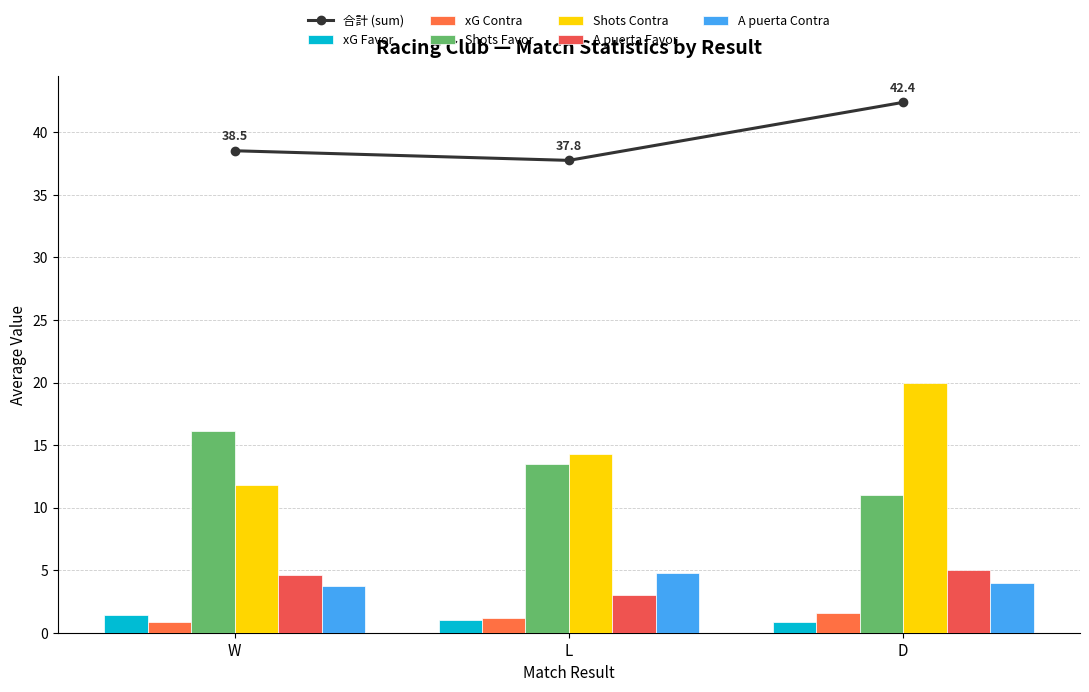

At which label does 合計 (sum) reach its minimum?

L